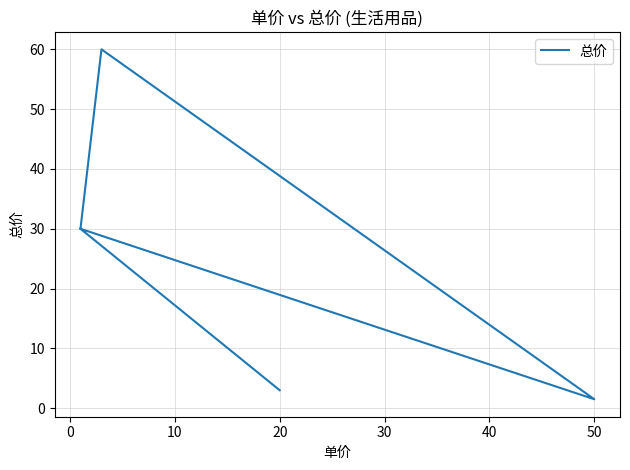

True or false: the data shows 4.6 at 20.

False